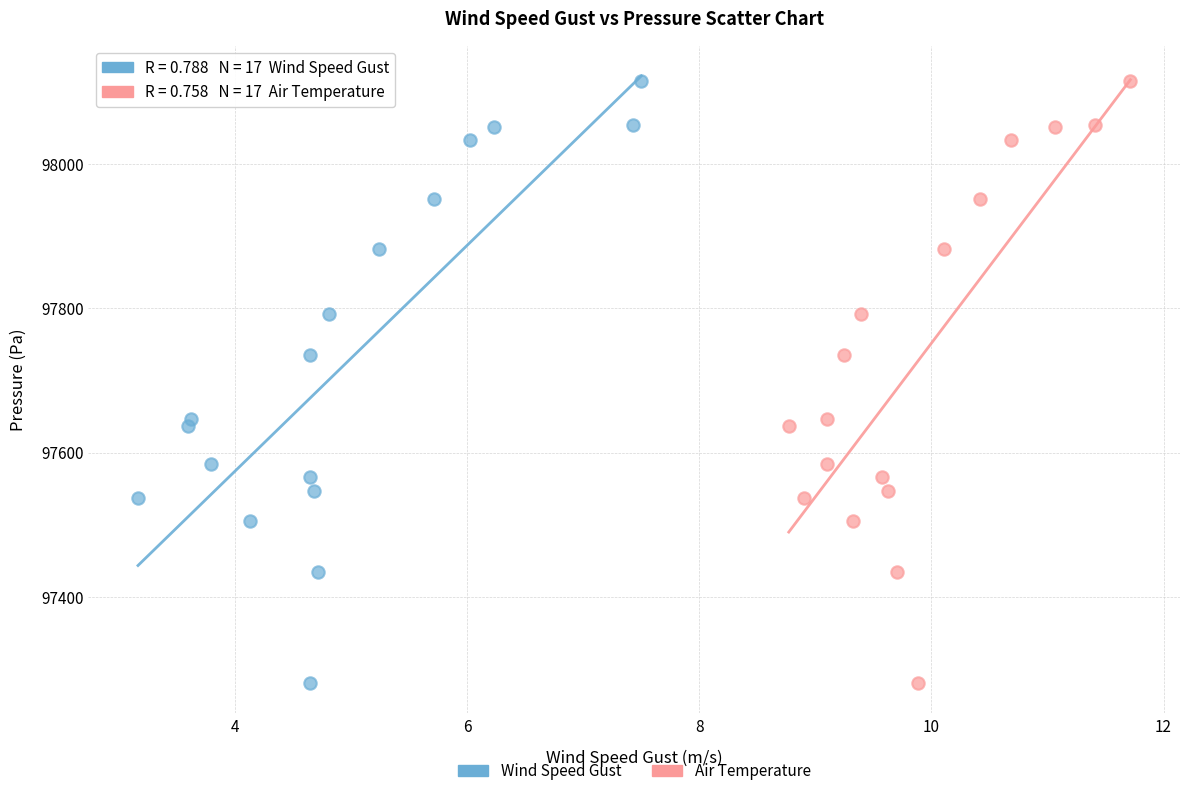

What are all the series names shown in the legend?

Wind Speed Gust, Air Temperature